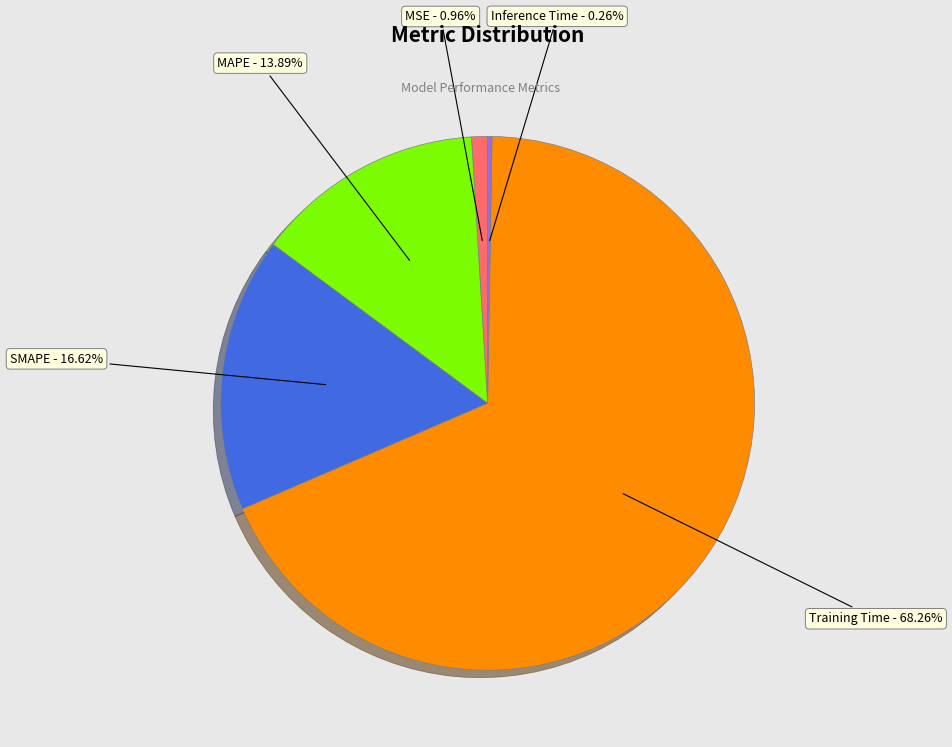

Is there a majority slice in this chart?

Yes